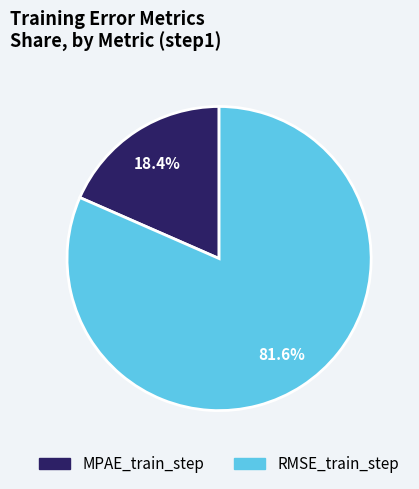

Which category accounts for the majority?

RMSE_train_step